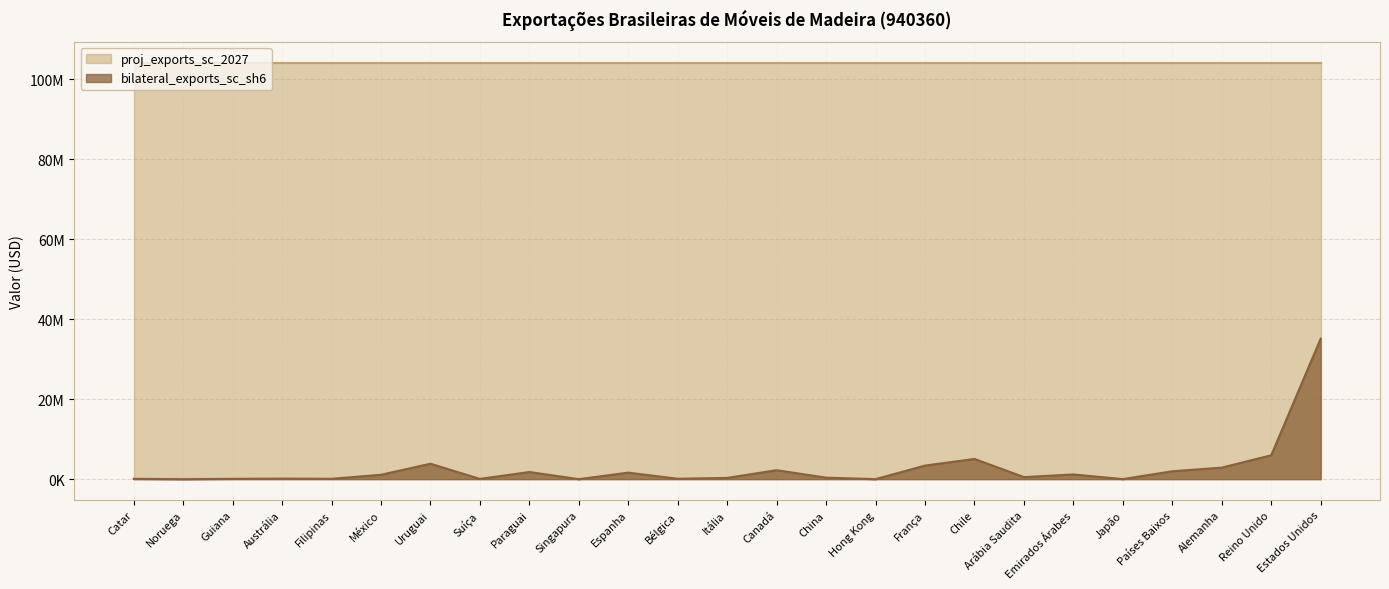

What are all the series names shown in the legend?

proj_exports_sc_2027, bilateral_exports_sc_sh6